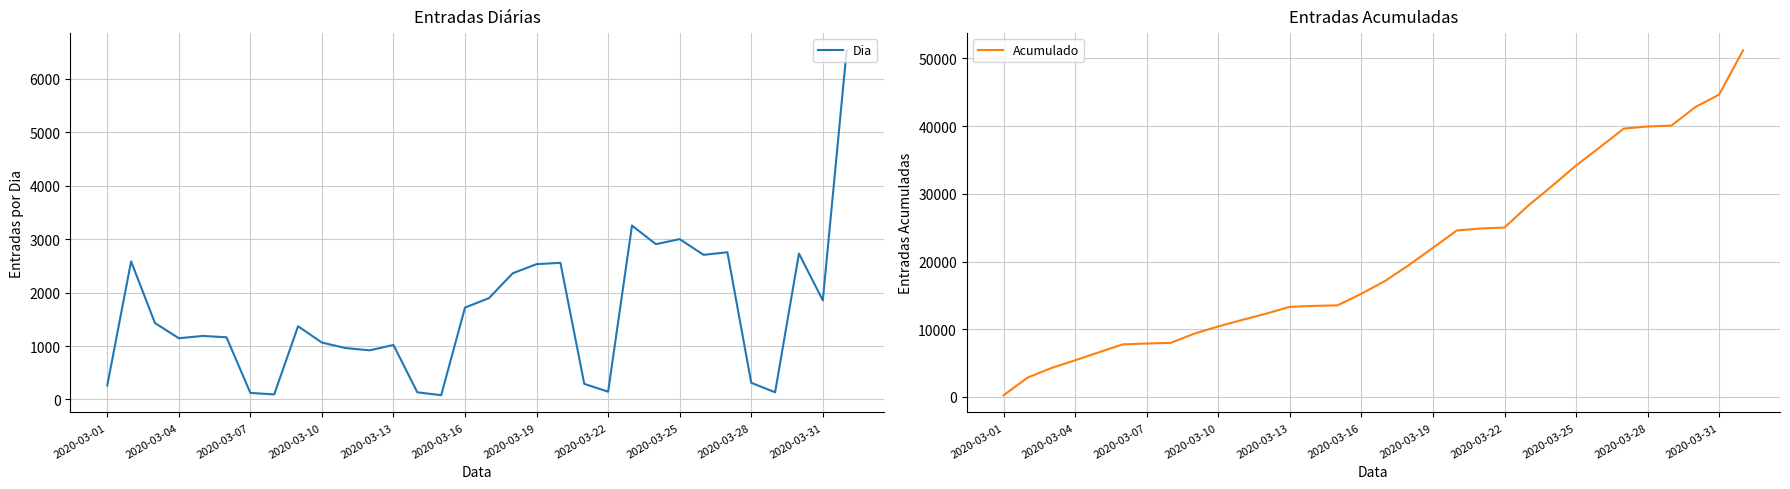

At which category does the chart reach its minimum across all series?

14